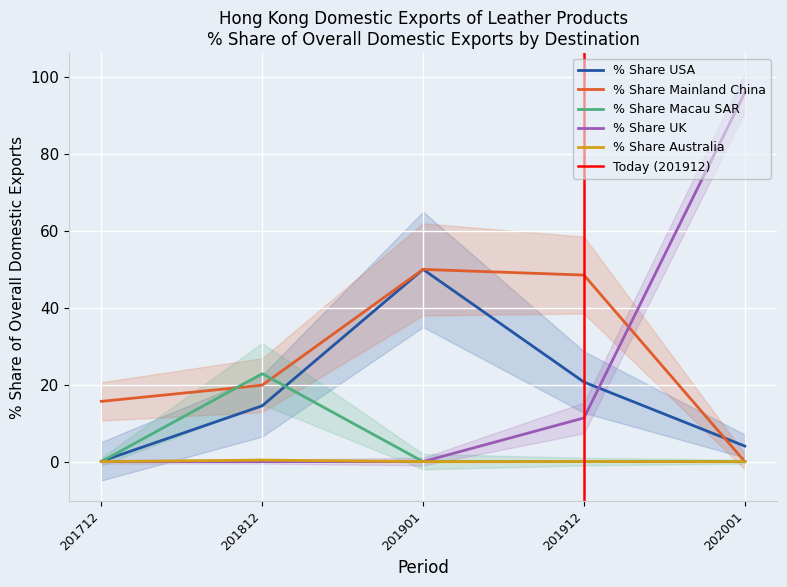

What is the value of the % Share Mainland China point at the 2nd from the left?

19.9